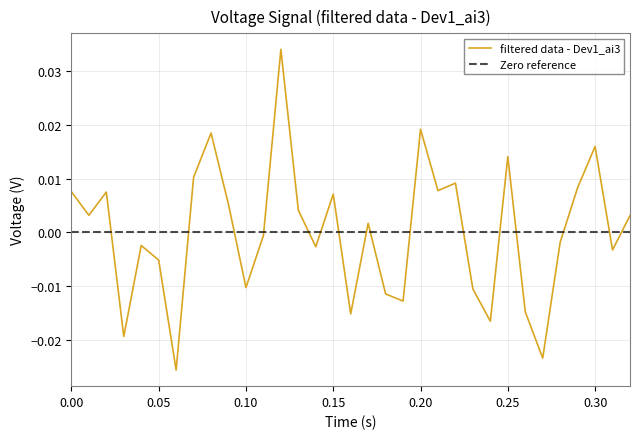

How many data points does each series have?

33